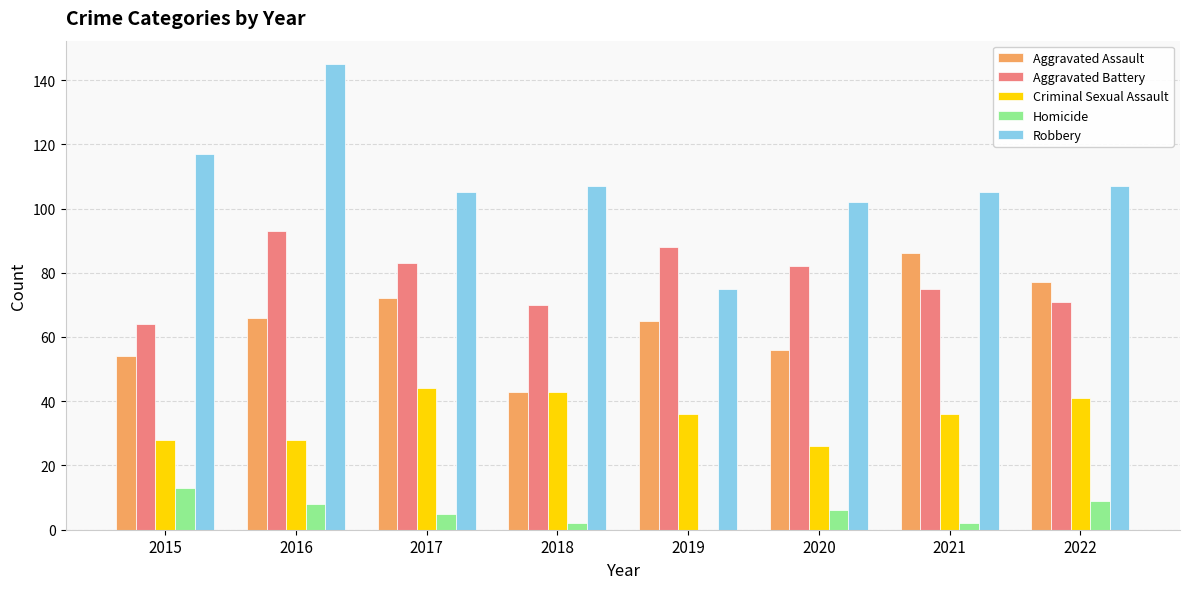

At which category is the sum across all series the highest?

2016